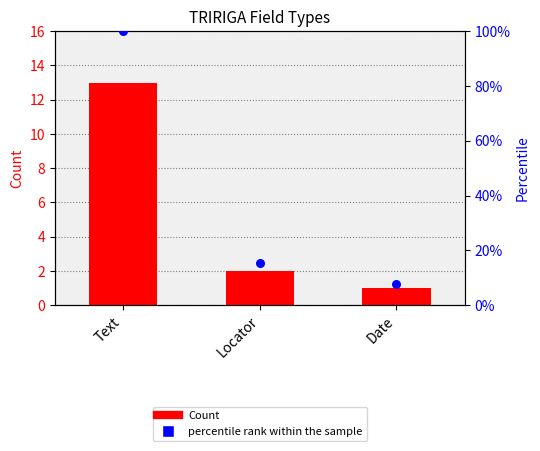

Which series reaches the minimum Y coordinate?

Count